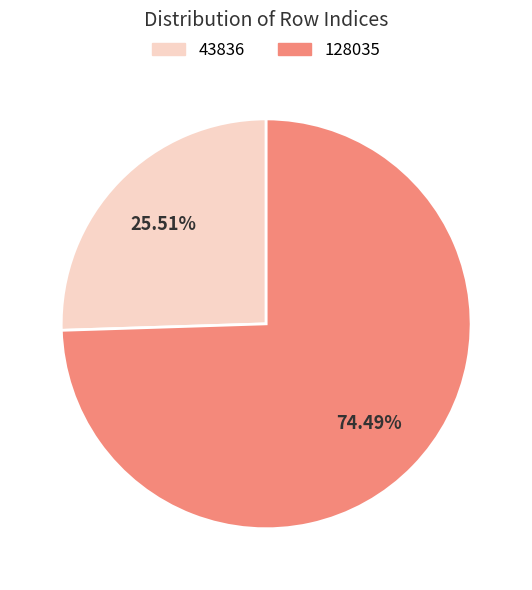

Is there a majority slice in this chart?

Yes